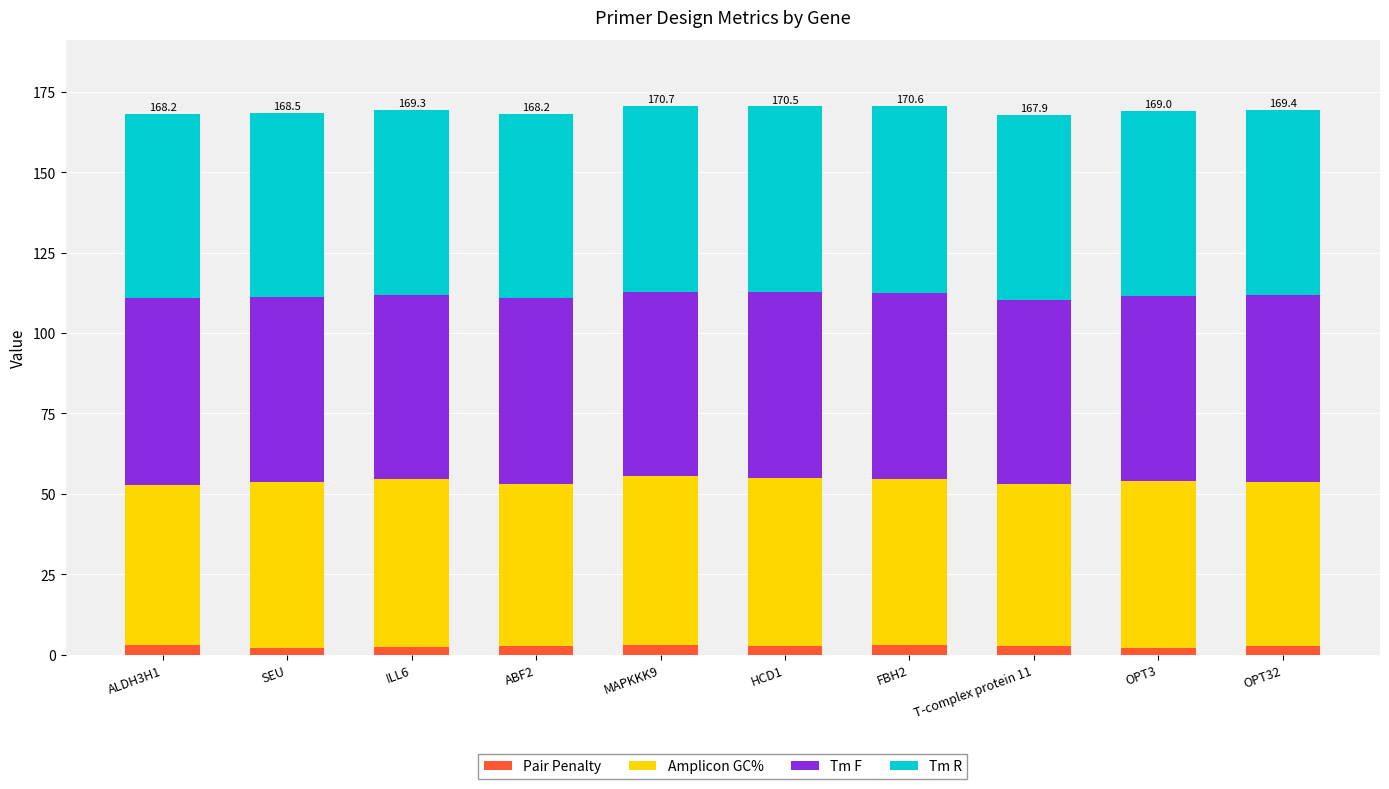

What is the difference between the maximum and second lowest values in the Tm F series?

0.9